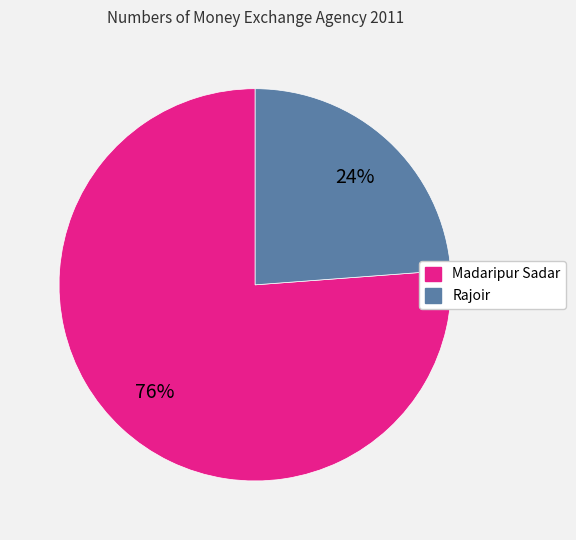

Approximately how many times larger is the value at Madaripur Sadar compared to Rajoir?

3.2